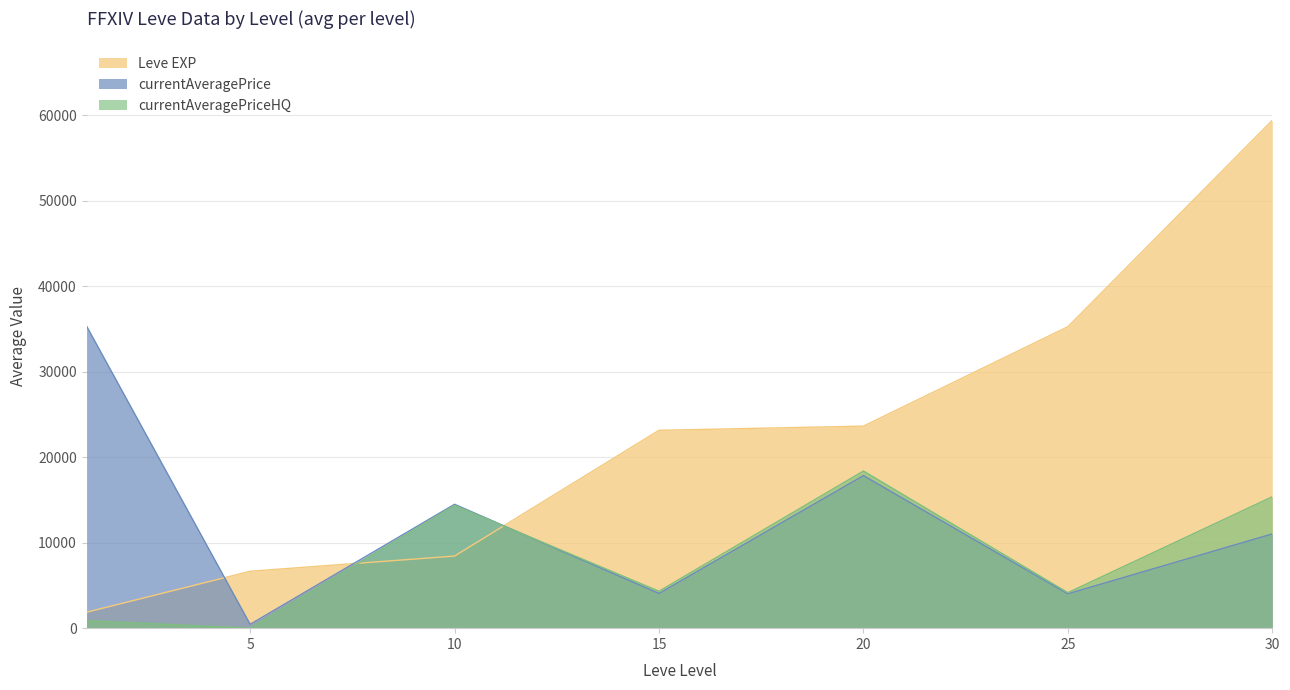

At which category does currentAveragePriceHQ reach its first local valley?

5